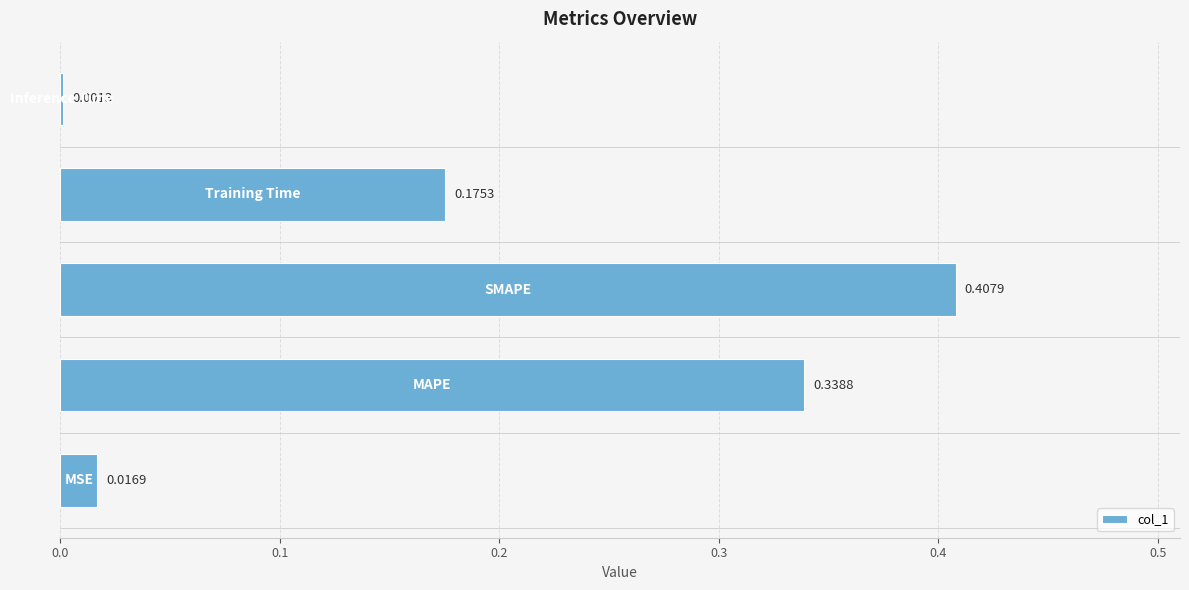

What is the sum of all values?

0.9